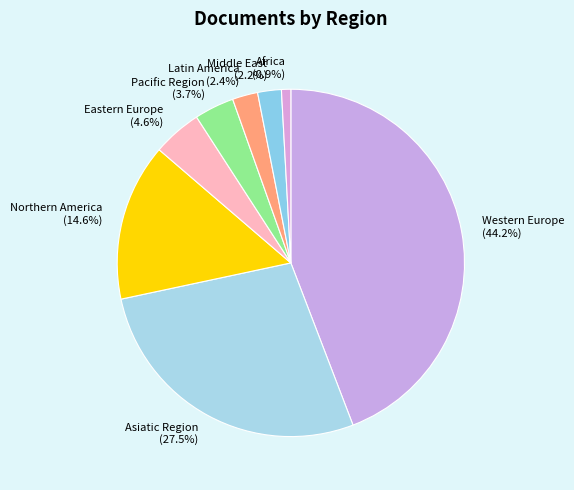

How many slices are in this pie chart?

8